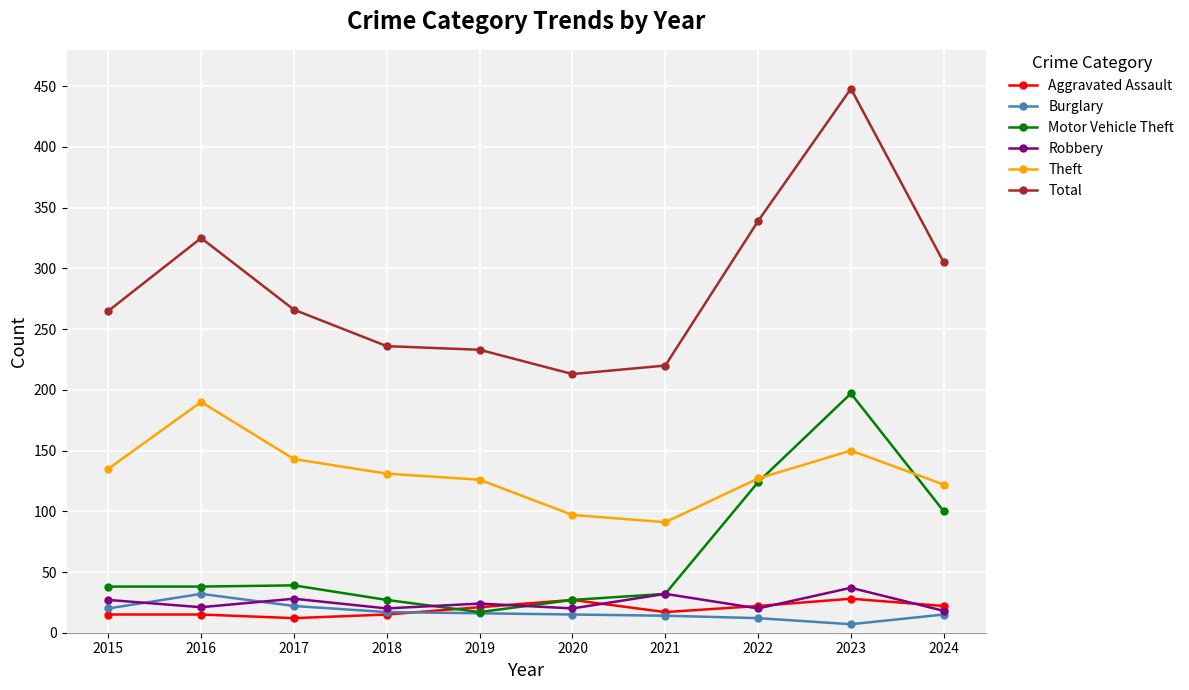

True or false: Burglary has a value of 15 at 2020.

True